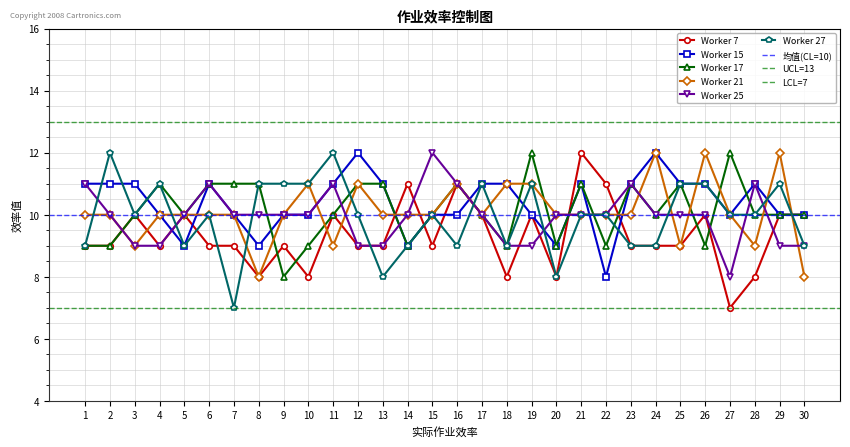

Reading left to right, extract all data points from this chart.

Worker 7: 1=9	2=9	3=10	4=9	5=10	6=9	7=9	8=8	9=9	10=8	11=10	12=9	13=9	14=11	15=9	16=11	17=10	18=8	19=10	20=8	21=12	22=11	23=9	24=9	25=9	26=10	27=7	28=8	29=10	30=10
Worker 15: 1=11	2=11	3=11	4=10	5=9	6=11	7=10	8=9	9=10	10=10	11=11	12=12	13=11	14=9	15=10	16=10	17=11	18=11	19=10	20=9	21=11	22=8	23=11	24=12	25=11	26=11	27=10	28=11	29=10	30=10
Worker 17: 1=9	2=9	3=10	4=11	5=10	6=11	7=11	8=11	9=8	10=9	11=10	12=11	13=11	14=9	15=10	16=11	17=10	18=9	19=12	20=9	21=11	22=9	23=11	24=10	25=11	26=9	27=12	28=10	29=10	30=10
Worker 21: 1=10	2=10	3=9	4=10	5=10	6=10	7=10	8=8	9=10	10=11	11=9	12=11	13=10	14=10	15=10	16=11	17=10	18=11	19=11	20=10	21=10	22=10	23=10	24=12	25=9	26=12	27=10	28=9	29=12	30=8
Worker 25: 1=11	2=10	3=9	4=9	5=10	6=11	7=10	8=10	9=10	10=10	11=11	12=9	13=9	14=10	15=12	16=11	17=10	18=9	19=9	20=10	21=10	22=10	23=11	24=10	25=10	26=10	27=8	28=11	29=9	30=9
Worker 27: 1=9	2=12	3=10	4=11	5=9	6=10	7=7	8=11	9=11	10=11	11=12	12=10	13=8	14=9	15=10	16=9	17=11	18=9	19=11	20=8	21=10	22=10	23=9	24=9	25=11	26=11	27=10	28=10	29=11	30=9